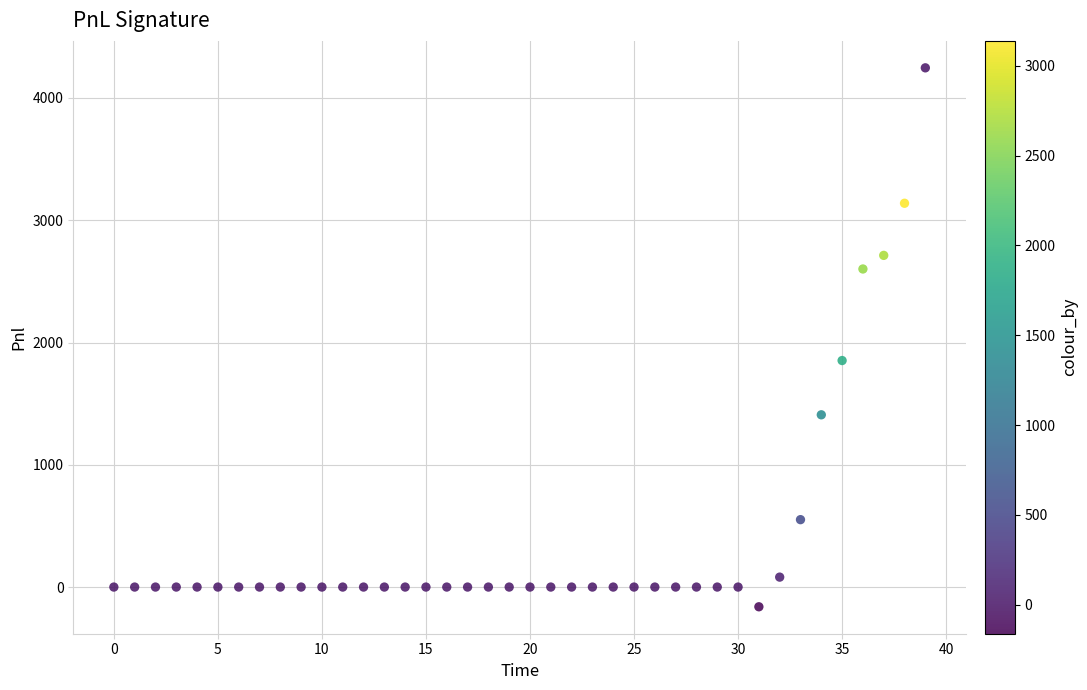

What Y value in the scatter plot is closest to 2042?

1852.5